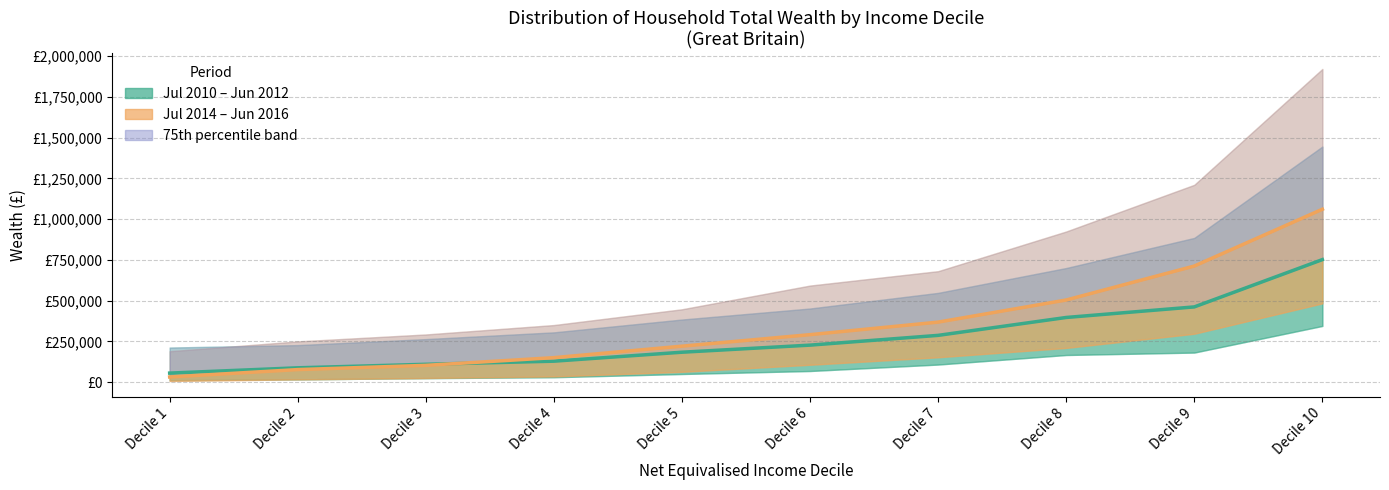

True or false: Median 2014–2016 has more than 2 points higher than both neighbors.

False